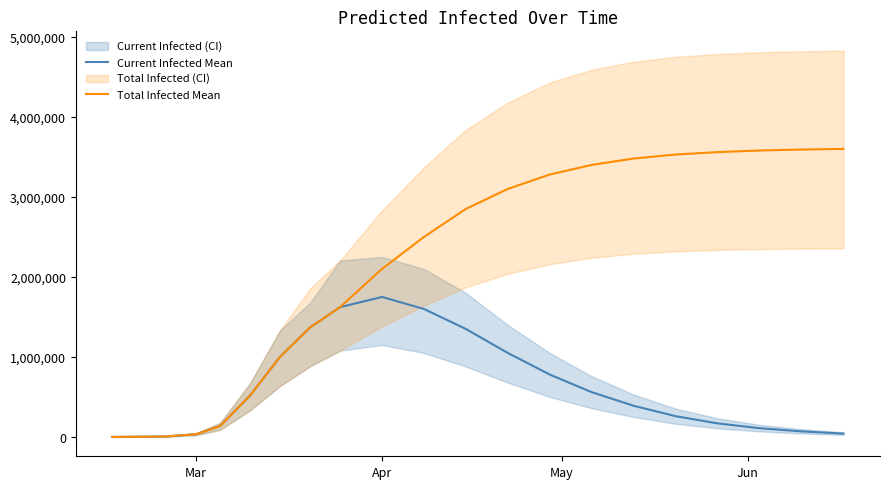

What is the sum of all Total Infected Mean values?

43263238